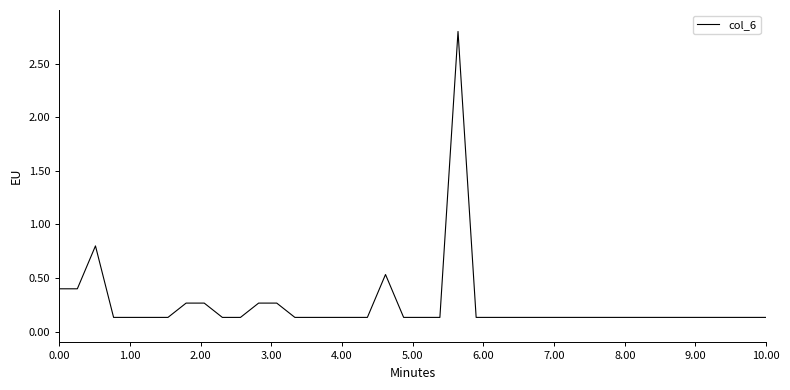

What is the greatest value displayed?

2.8